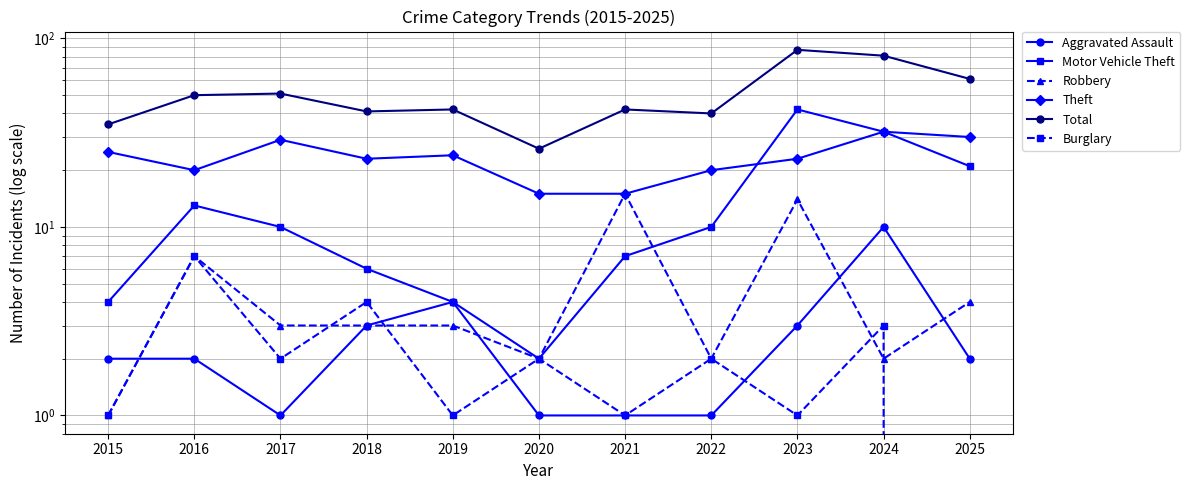

How many interior local valleys does the Motor Vehicle Theft series have?

1